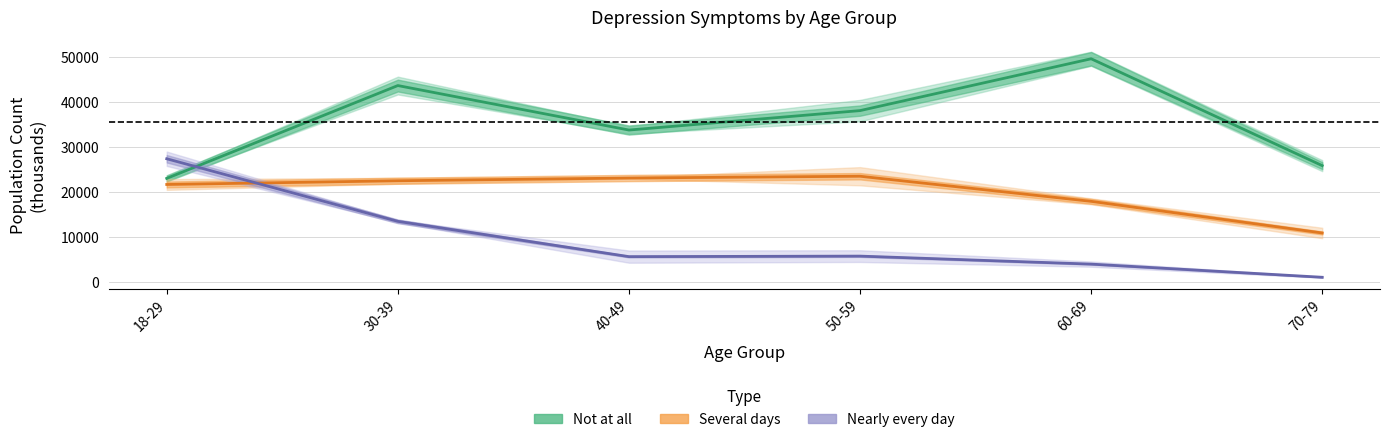

What is the label of the 3rd point from the left?

40-49